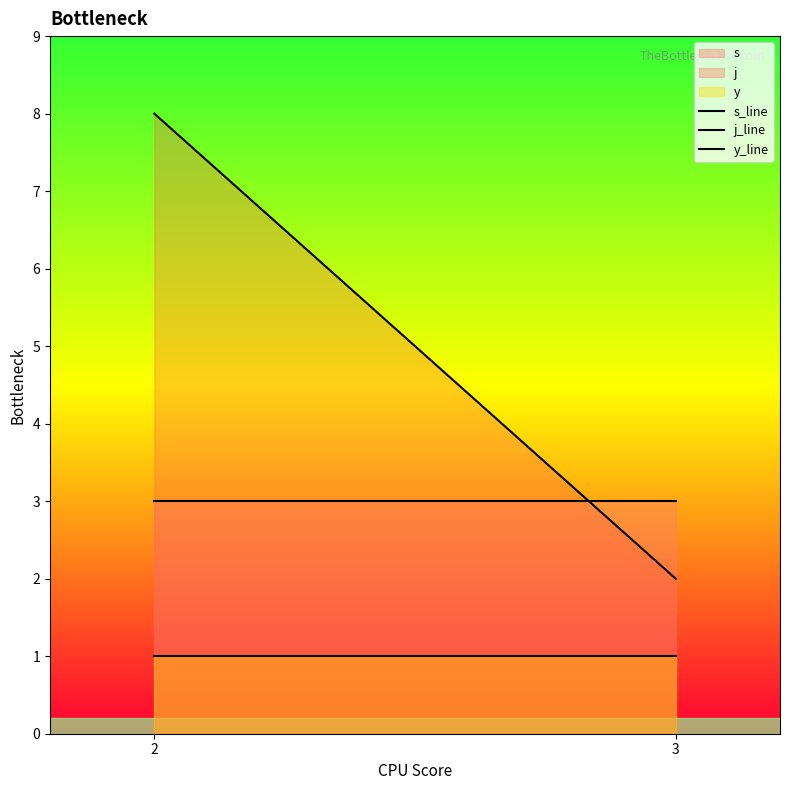

Which label corresponds to the smallest value in the chart?

2